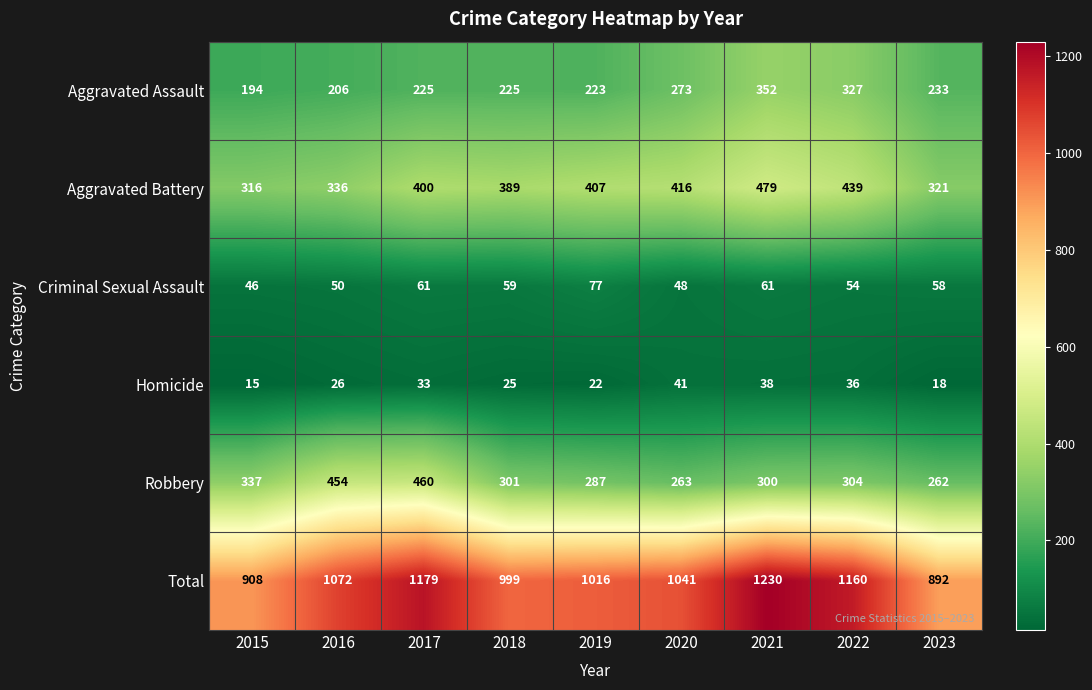

What is the approximate value of Homicide at 2022, to the nearest 5?

35